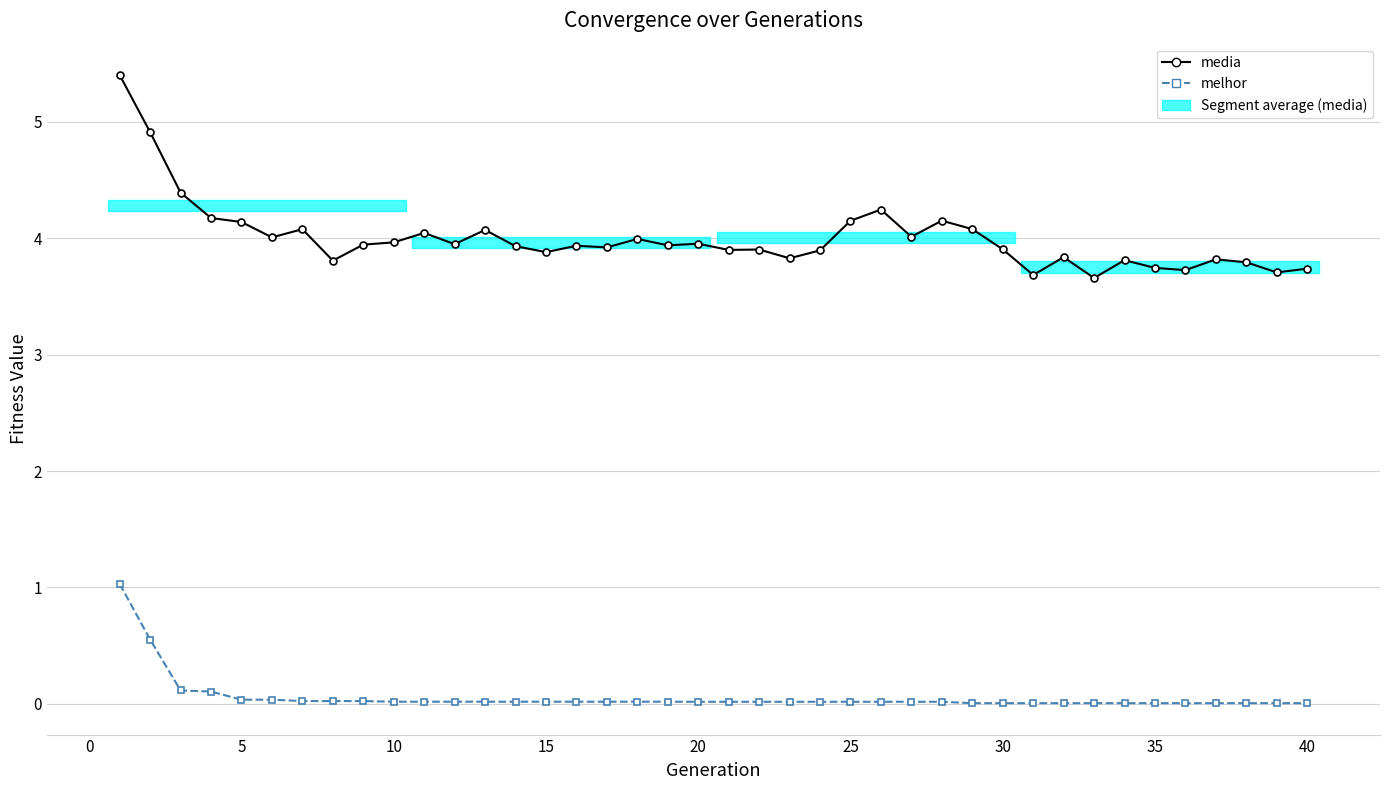

True or false: media and melhor cross at least once.

False